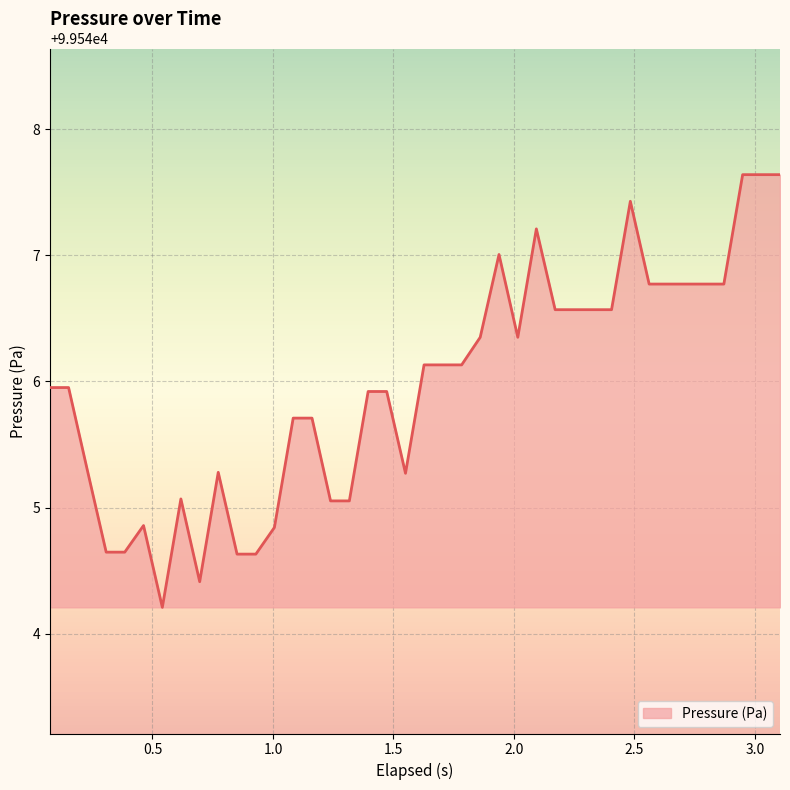

What is the greatest value displayed?

99547.6